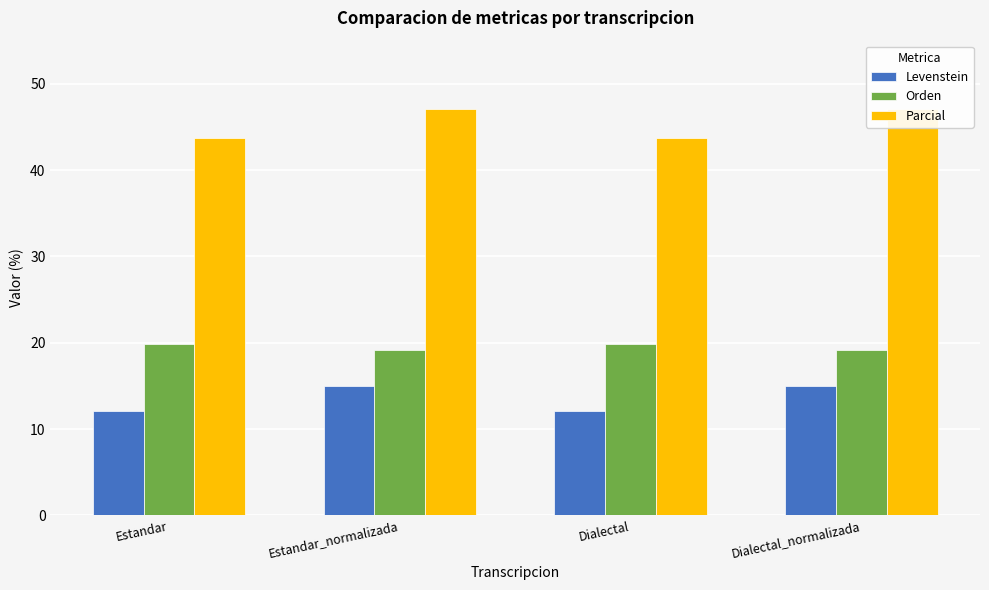

How many bars are there in total?

12